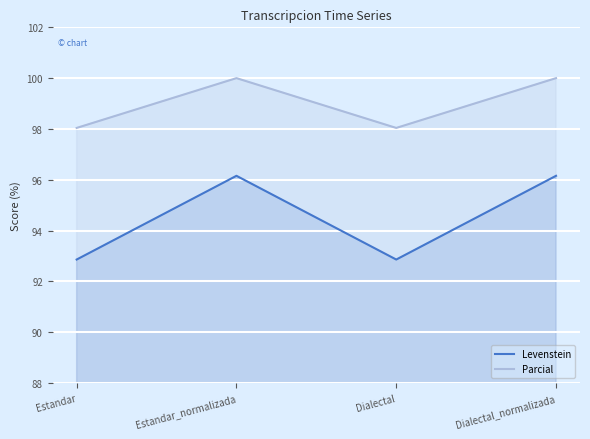

Which series has the widest spread of values?

Levenstein